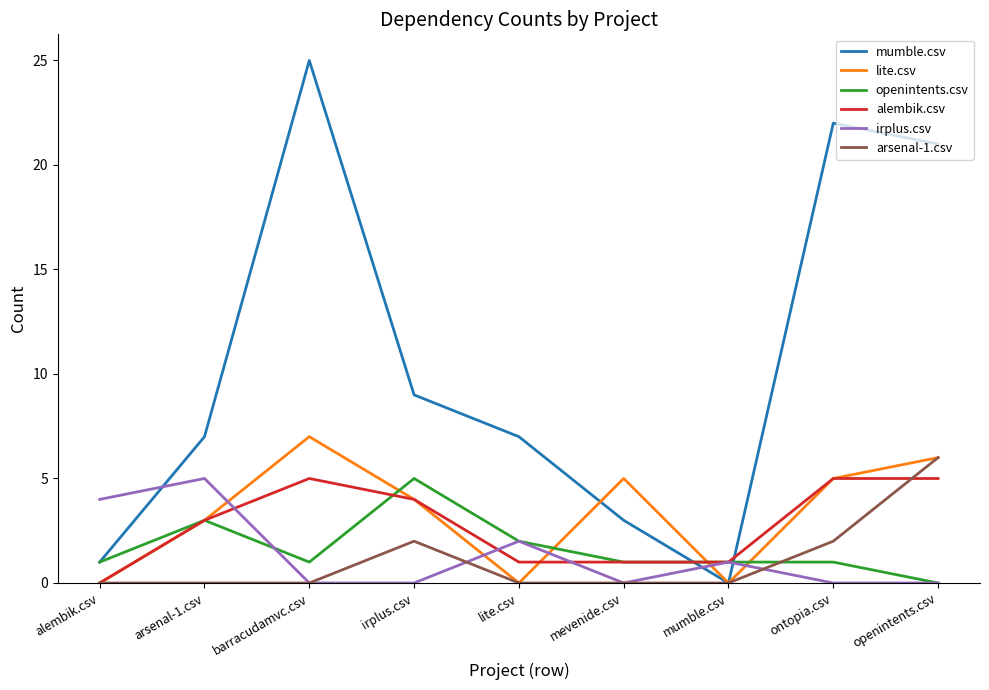

Which series has the widest spread of values?

mumble.csv